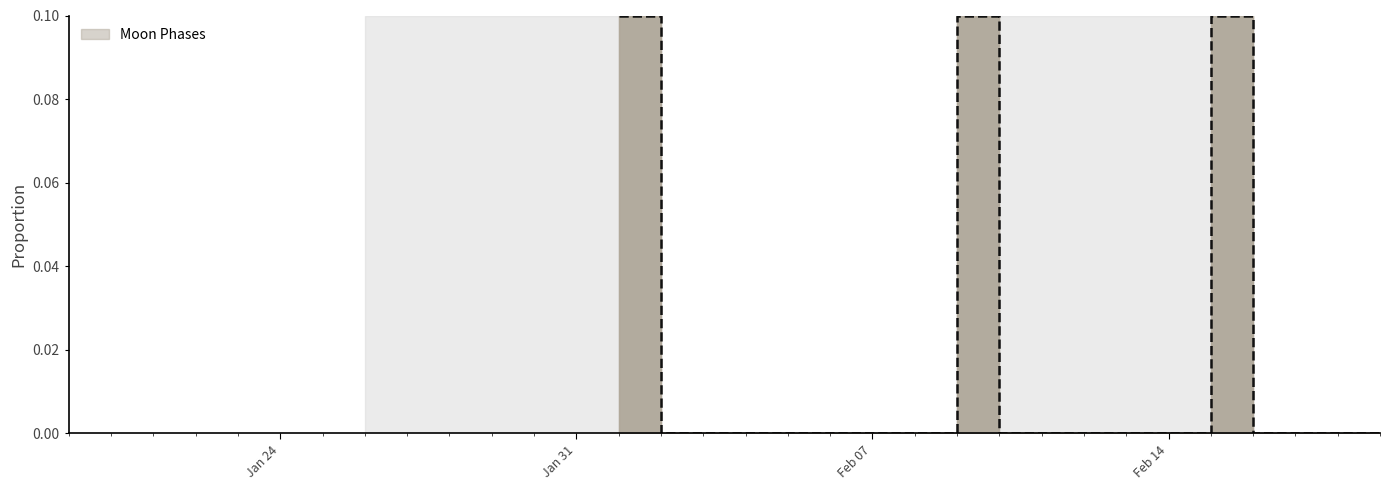

What is the sum of the values at 2022-02-10 and 2022-02-15?

0.1